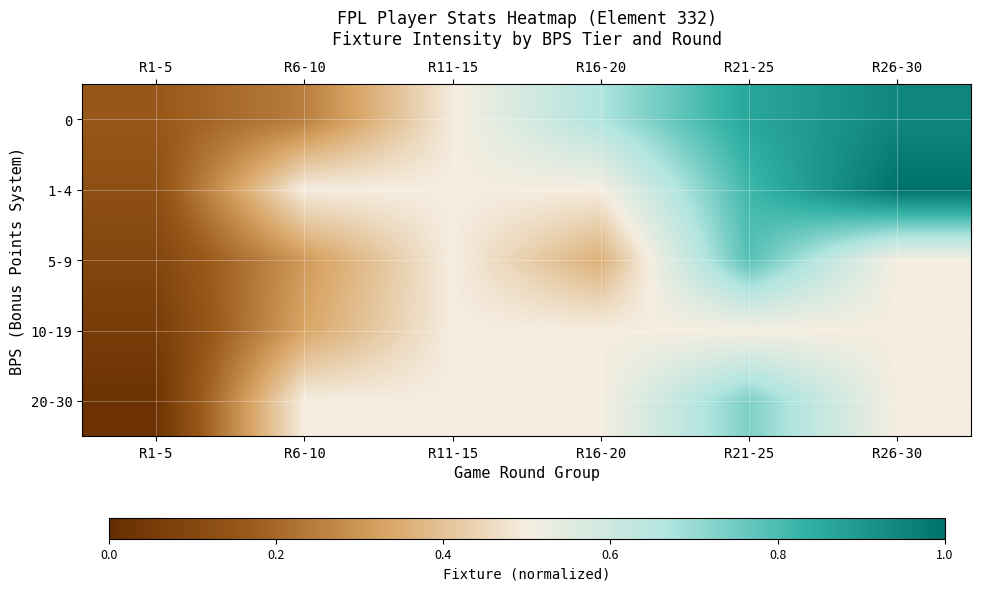

What is the spread (max minus min) of values at R21-25?

0.4